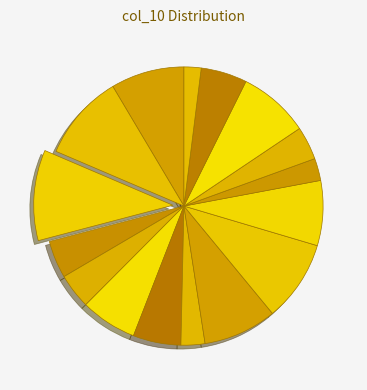

To the nearest percent, what is the average slice percentage?

6%